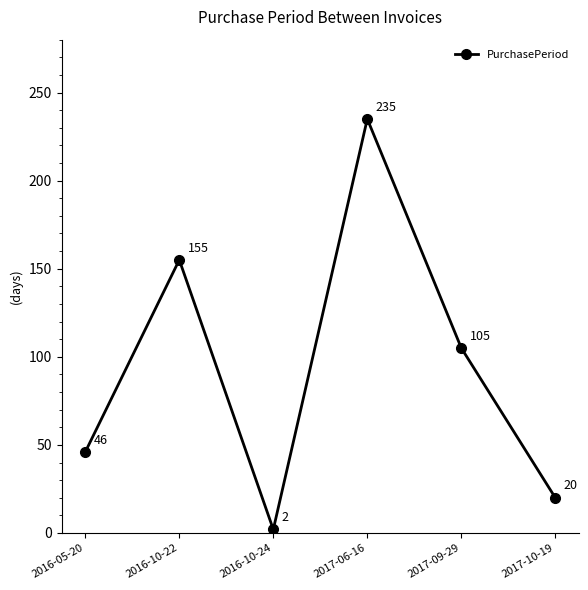

What is the approximate value at 2017-06-16, to the nearest 10?

240